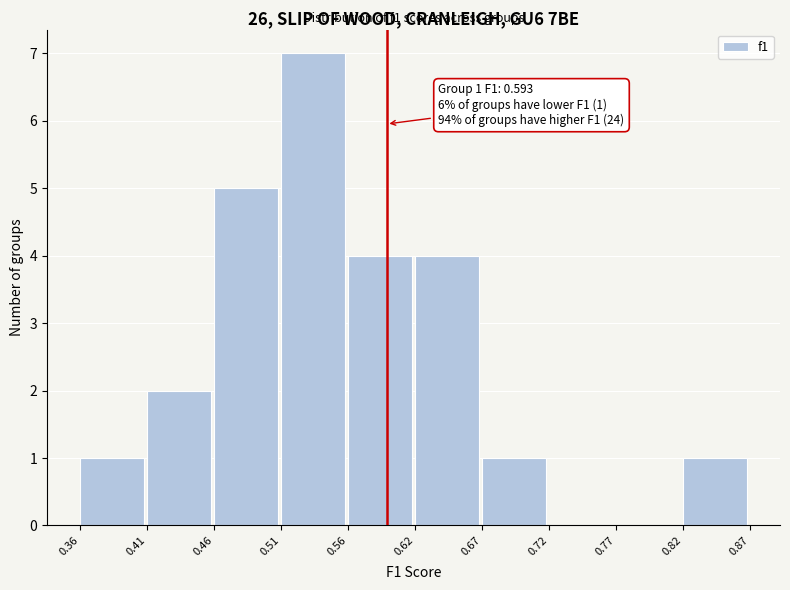

Over which range of the x-axis is the bar tallest?

0.51 to 0.56